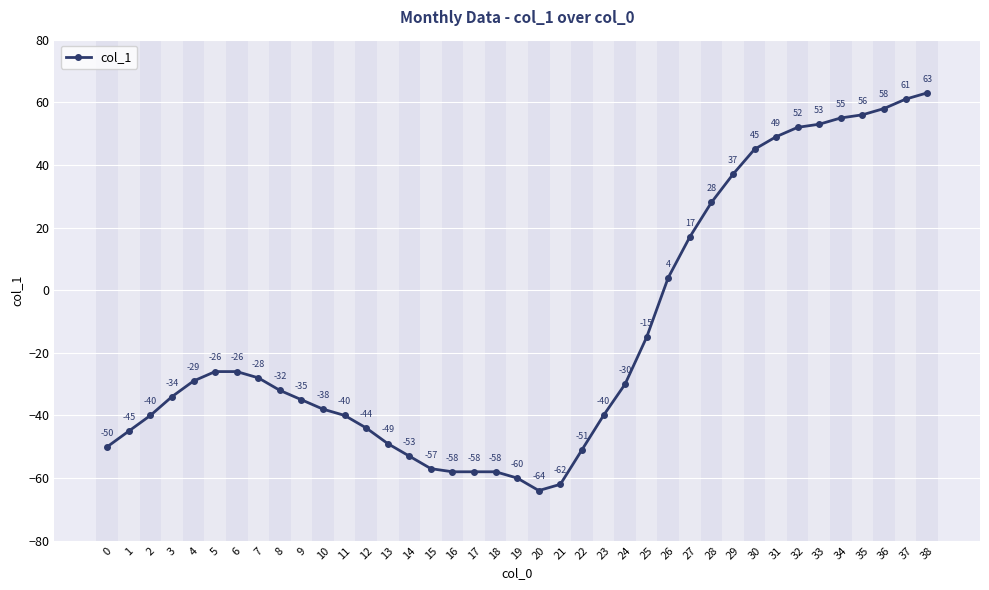

What value does the data have at 13, to the nearest 50?

-50